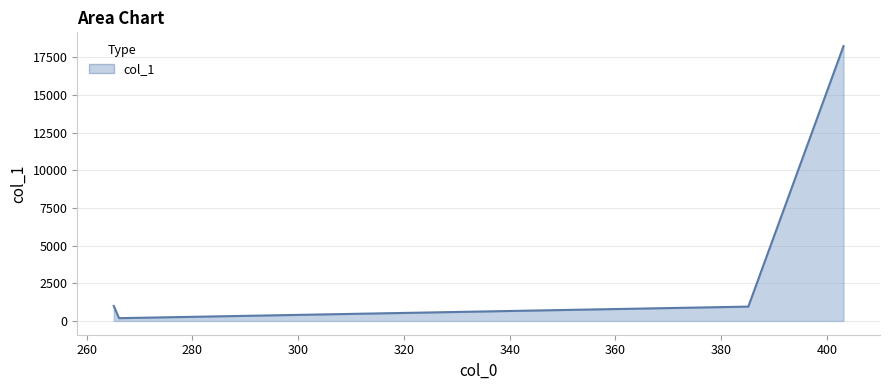

What is the greatest value displayed?

18244.9